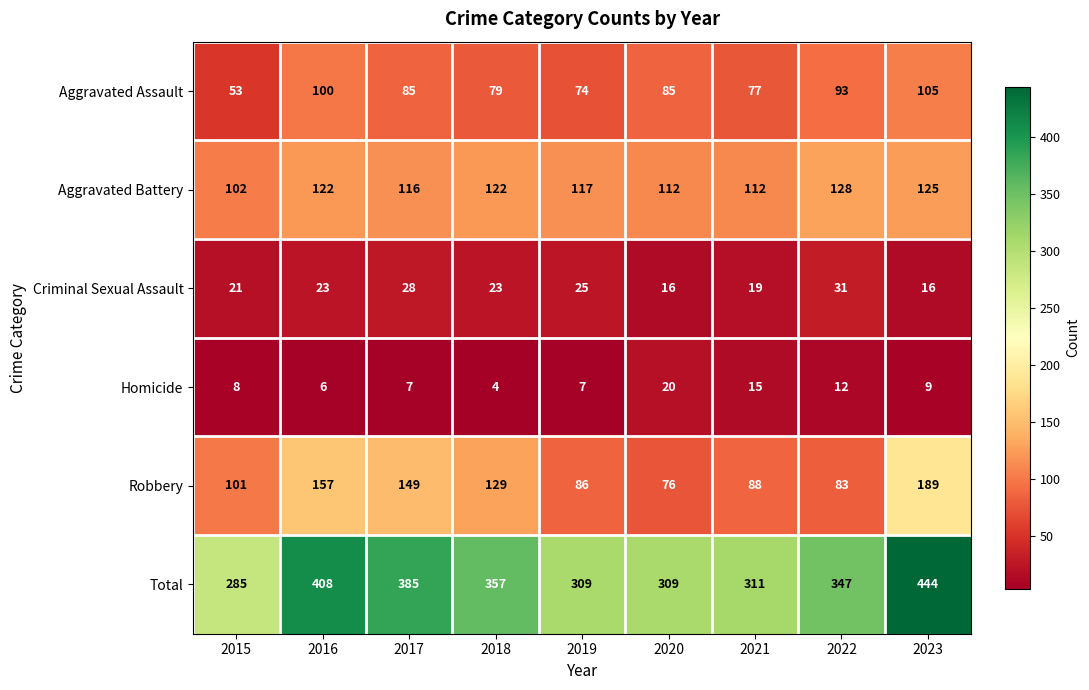

How many series are shown in this chart?

6